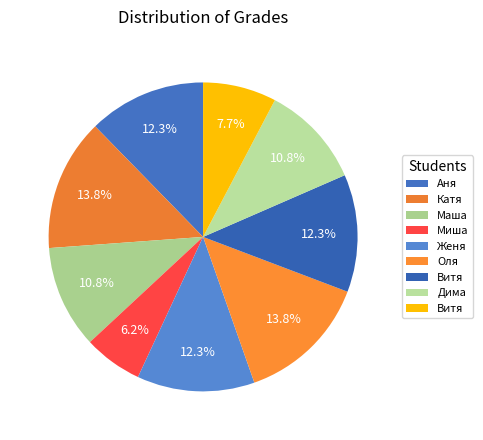

Rank the categories by value from lowest to highest.

Миша, Витя, Маша, Дима, Аня, Женя, Витя, Катя, Оля